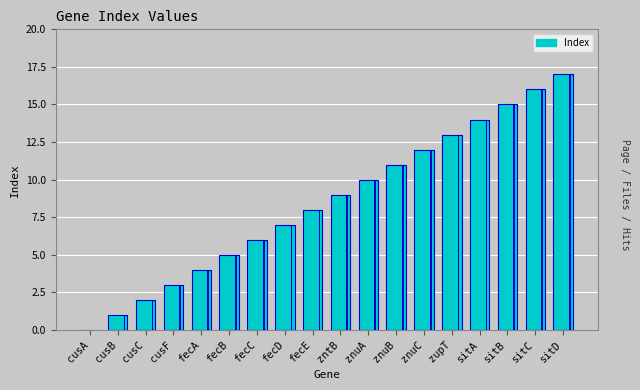

Which label corresponds to the smallest value in the chart?

cusA